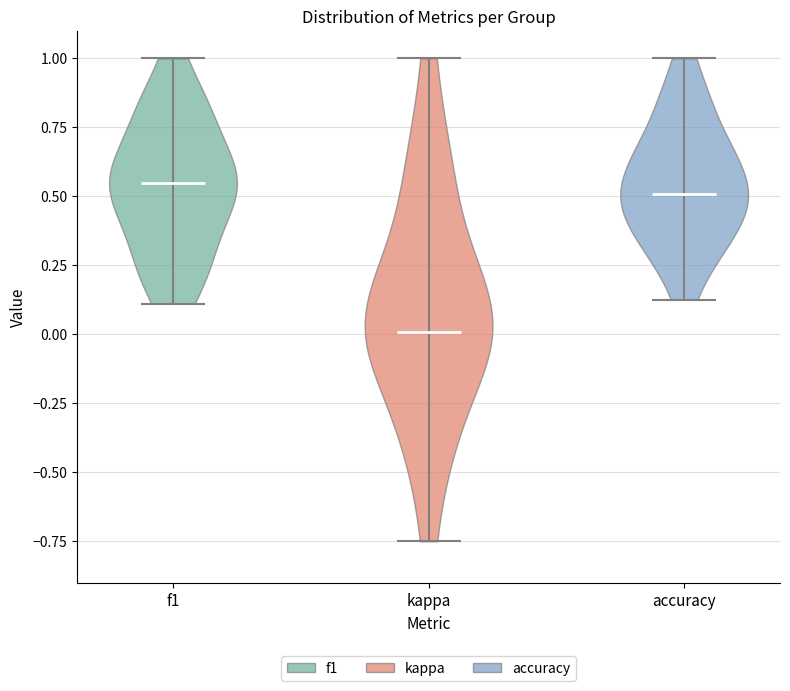

What is the highest point the violin for accuracy reaches on the y-axis? The values are not printed on the chart, so give them approximately, as read against the axis.

1.00